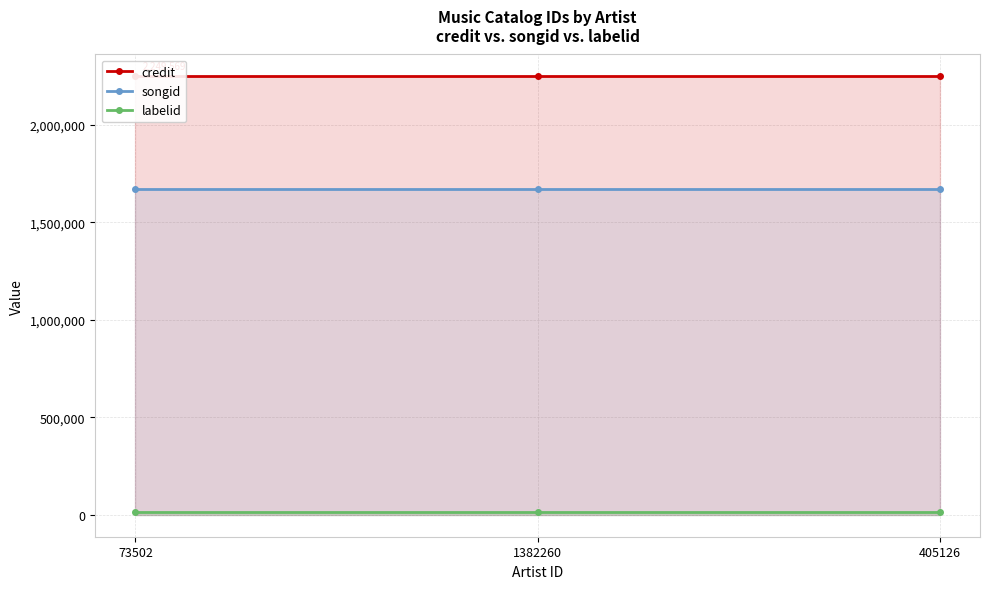

Where is labelid nearest to the value 15756?

73502